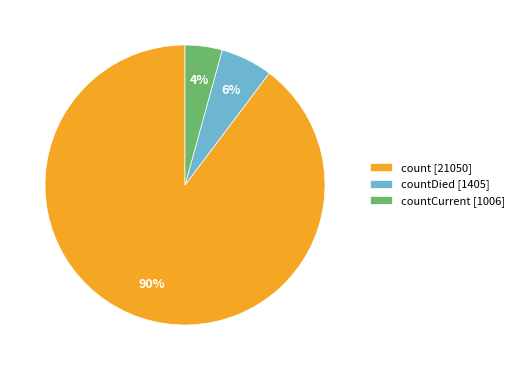

To the nearest percent, what is the combined percentage of count [21050] and countDied [1405]?

96%